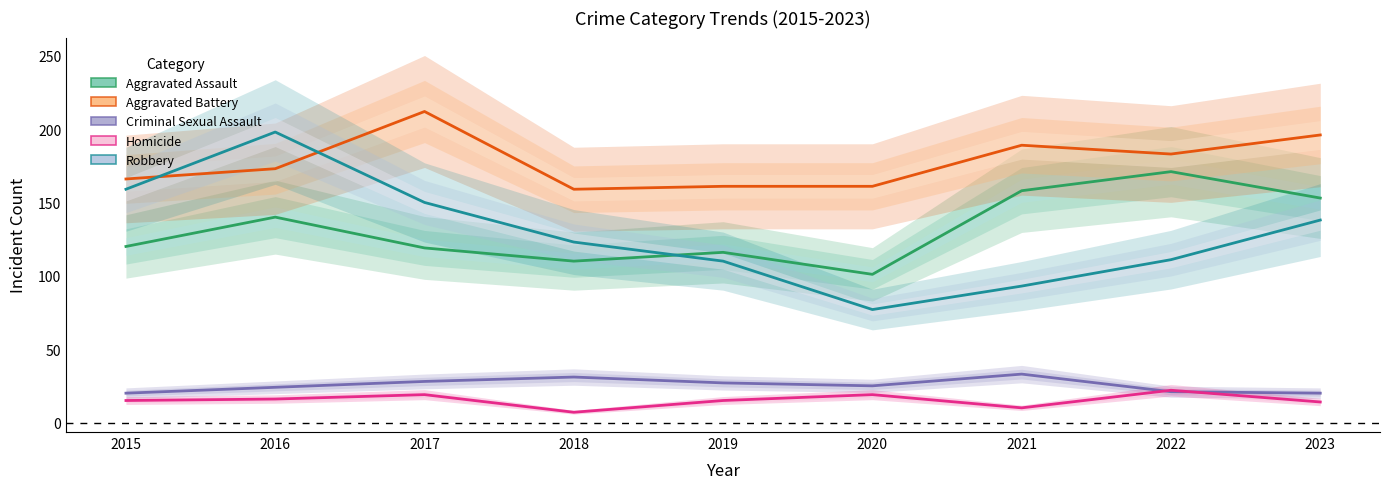

Reading left to right, what are all the values shown in this chart?

Aggravated Assault: 2015=120	2016=140	2017=119	2018=110	2019=116	2020=101	2021=158	2022=171	2023=153
Aggravated Battery: 2015=166	2016=173	2017=212	2018=159	2019=161	2020=161	2021=189	2022=183	2023=196
Criminal Sexual Assault: 2015=20	2016=24	2017=28	2018=31	2019=27	2020=25	2021=33	2022=21	2023=20
Homicide: 2015=15	2016=16	2017=19	2018=7	2019=15	2020=19	2021=10	2022=22	2023=14
Robbery: 2015=159	2016=198	2017=150	2018=123	2019=110	2020=77	2021=93	2022=111	2023=138